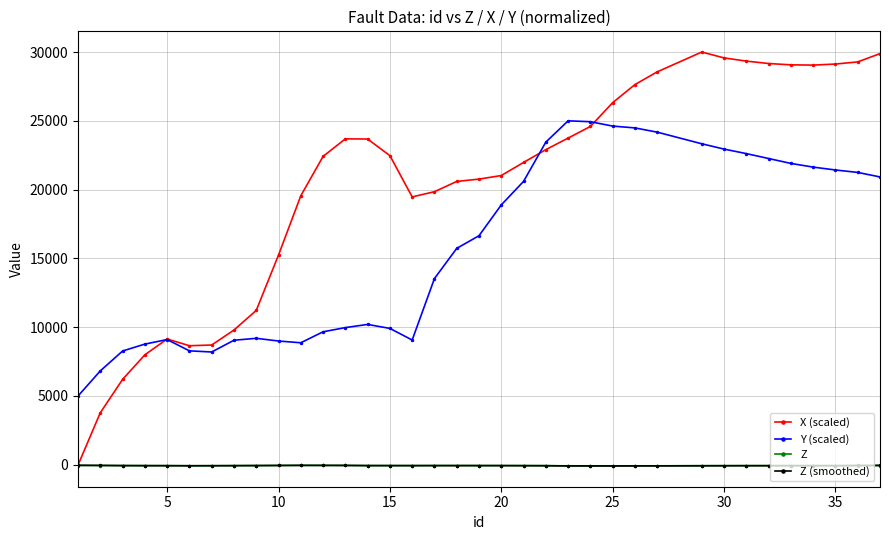

True or false: Z (smoothed) has more than 0 points higher than both neighbors.

True